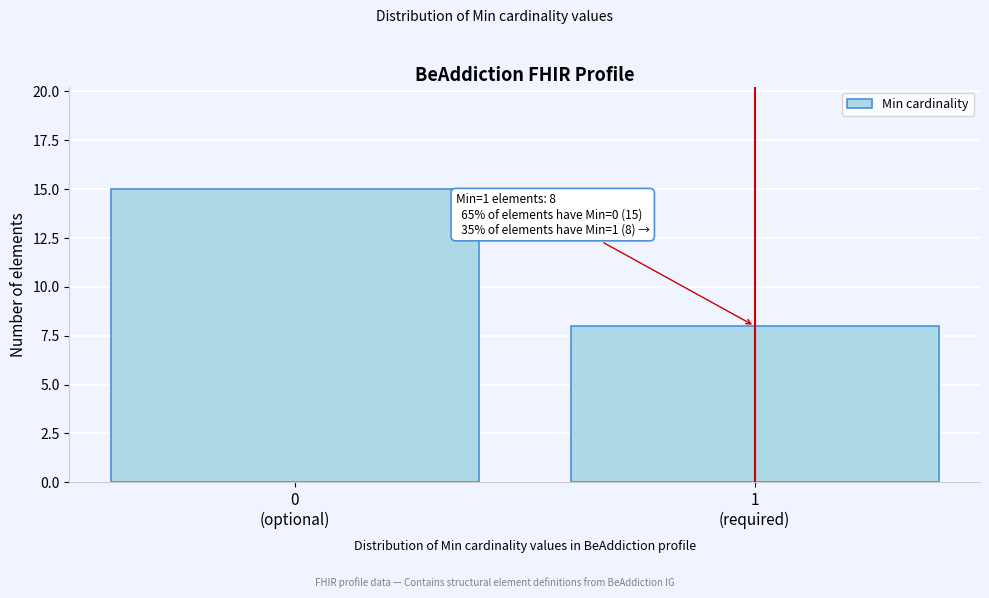

Reading left to right, what are all the values shown in this chart?

15	8